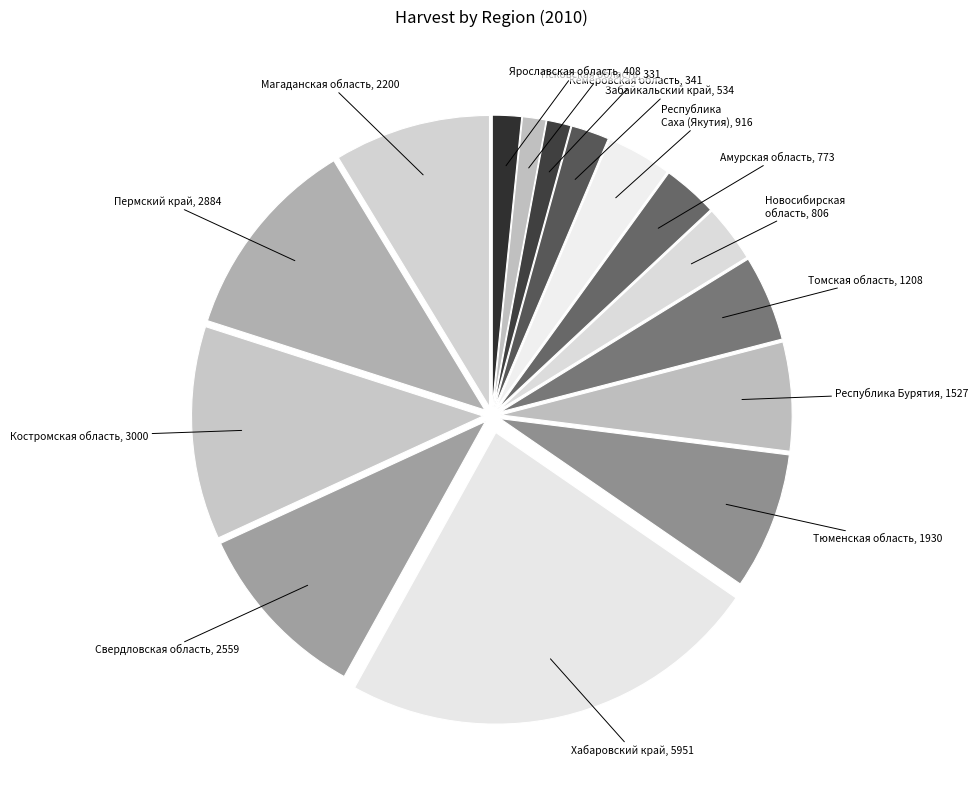

Count the number of slices in the pie.

15